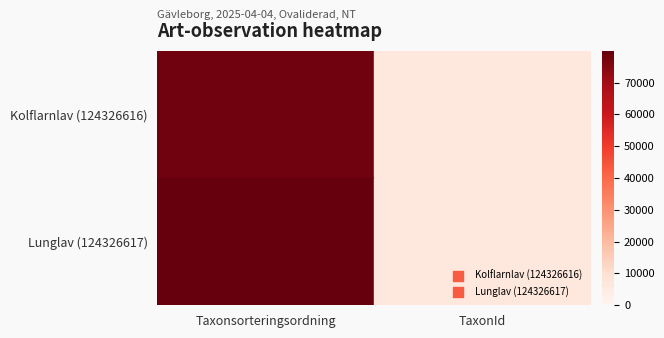

Rank the series by their average value, from highest to lowest.

Lunglav (124326617), Kolflarnlav (124326616)